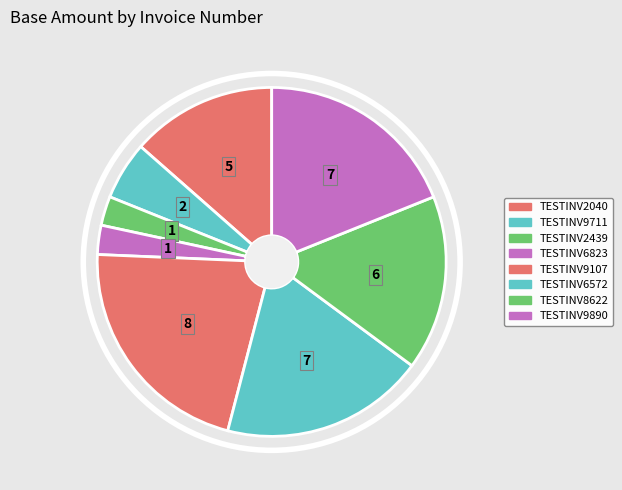

Is there a majority slice in this chart?

No